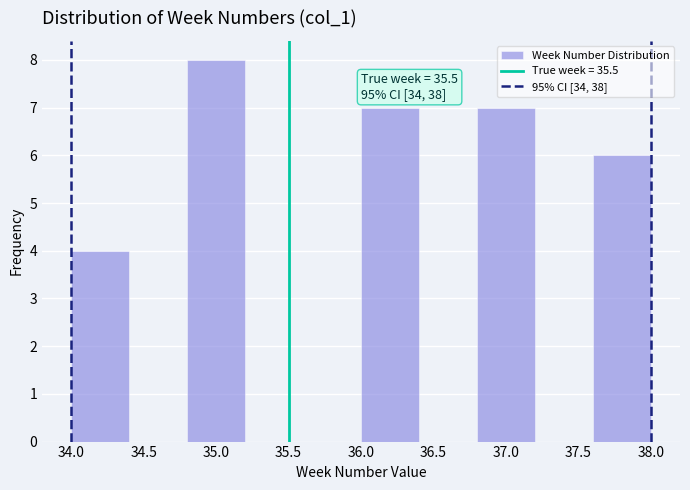

Which range on the x-axis has the tallest bar?

34.8 to 35.2